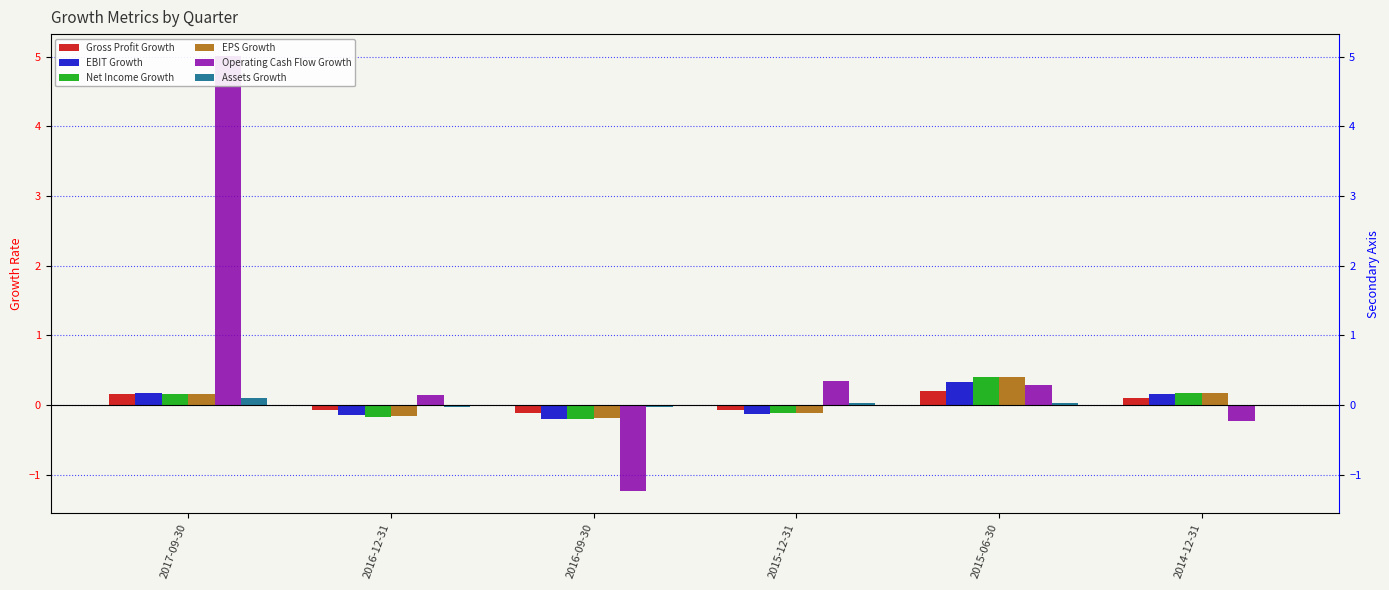

List the labels in order of Gross Profit Growth value, smallest first.

2016-09-30, 2015-12-31, 2016-12-31, 2014-12-31, 2017-09-30, 2015-06-30